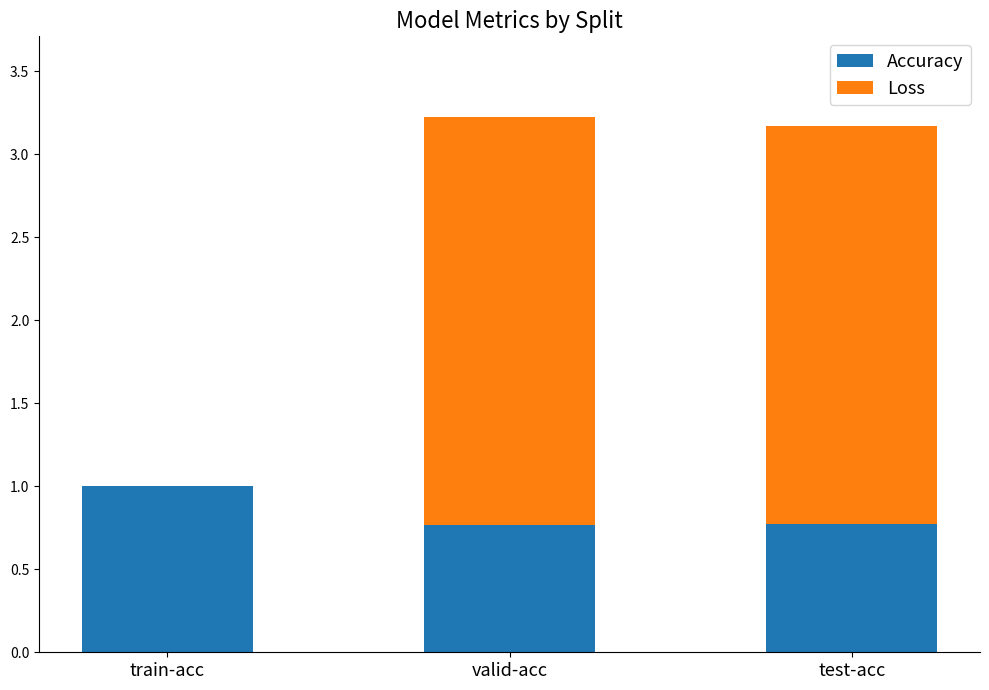

What is the maximum value for Accuracy?

1.0